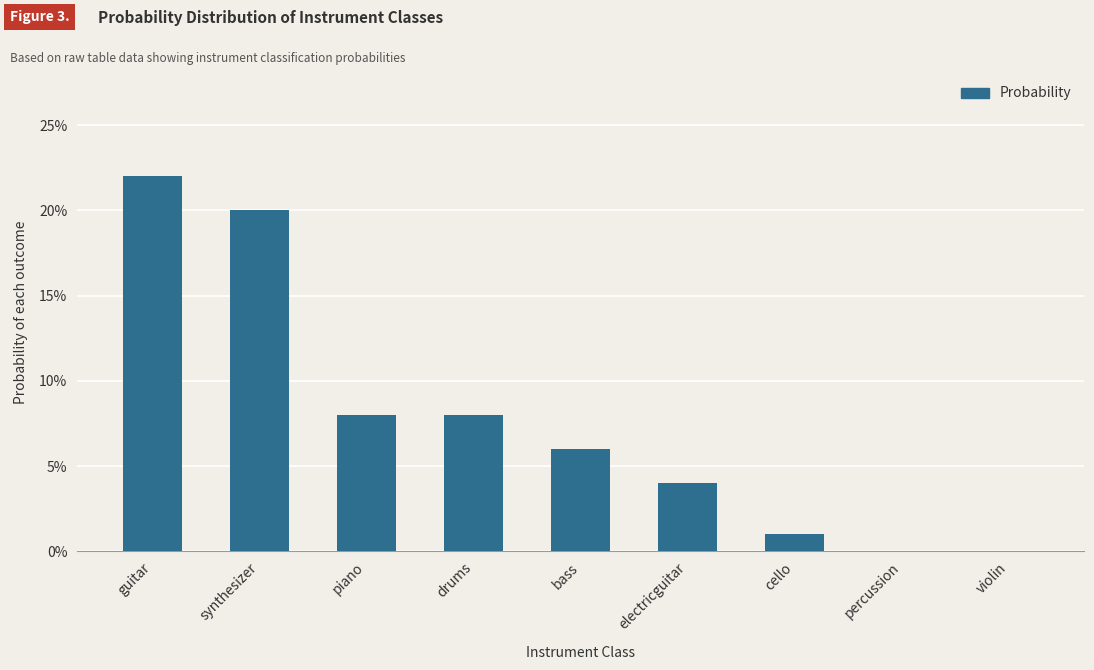

Reading left to right, transcribe all the data shown in this chart.

0.2	0.2	0.1	0.1	0.1	0.0	0.0	0.0	0.0